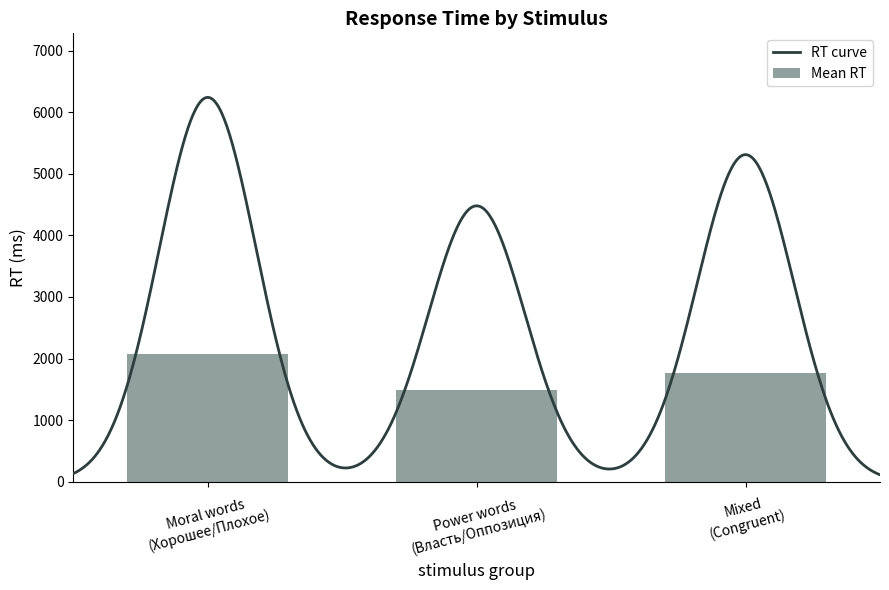

What is the difference between the maximum and minimum values in the Mean RT series?

587.0